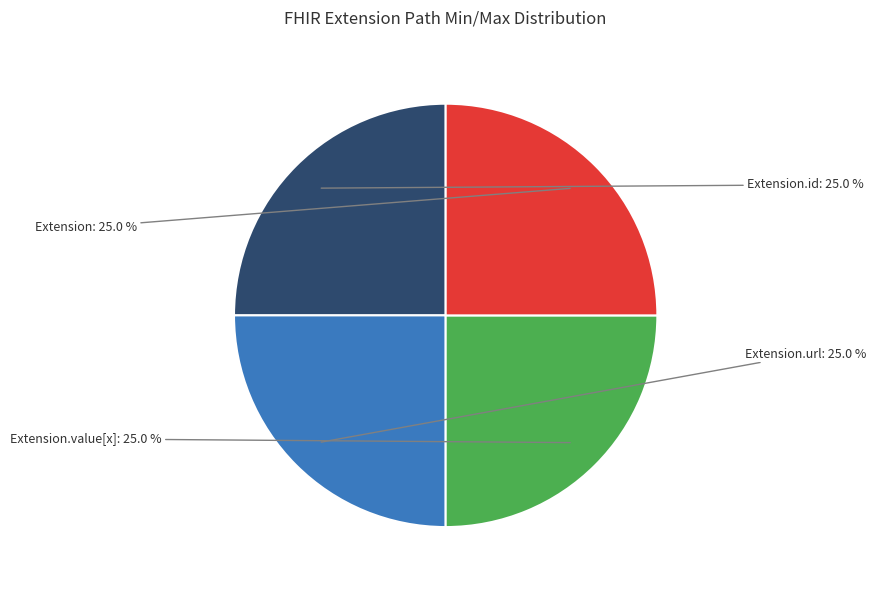

Does any single category account for the majority?

No